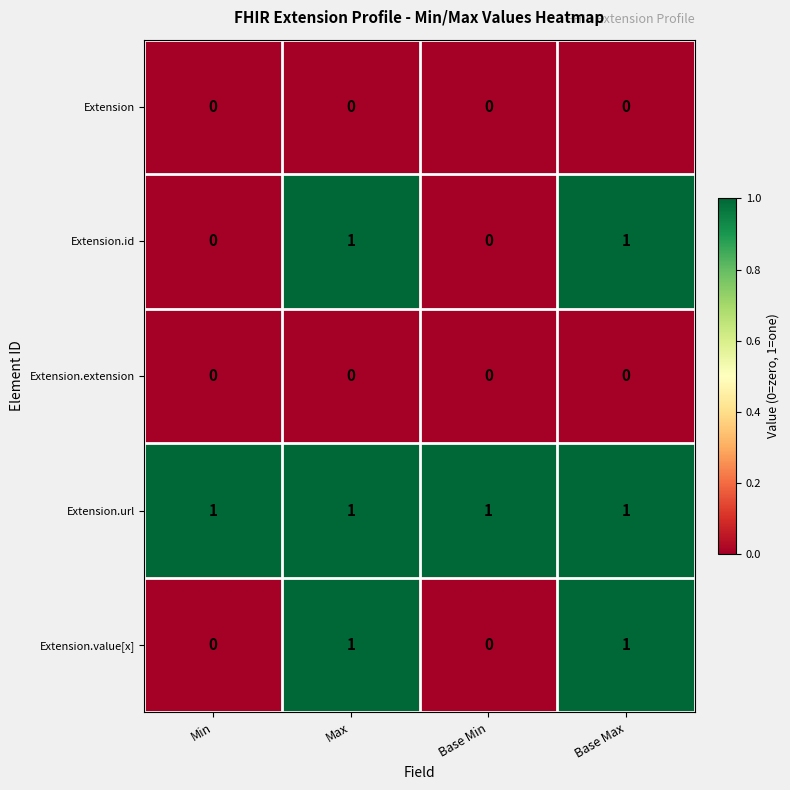

Is it true that Extension equals 0 at Base Max?

True